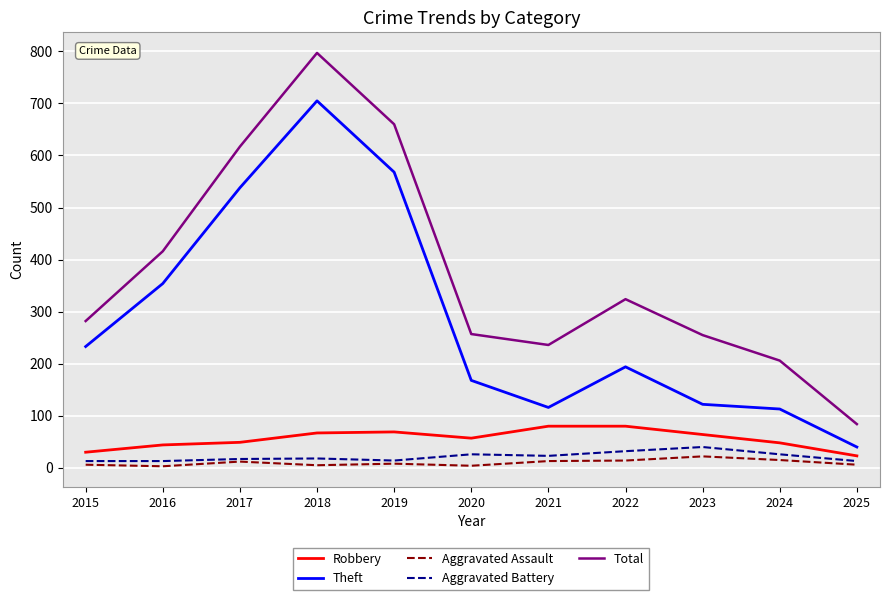

True or false: Aggravated Assault and Total cross at least once.

False